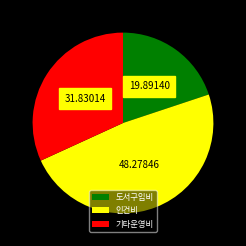

The 인건비 slice represents 48% of the pie. True or false?

True